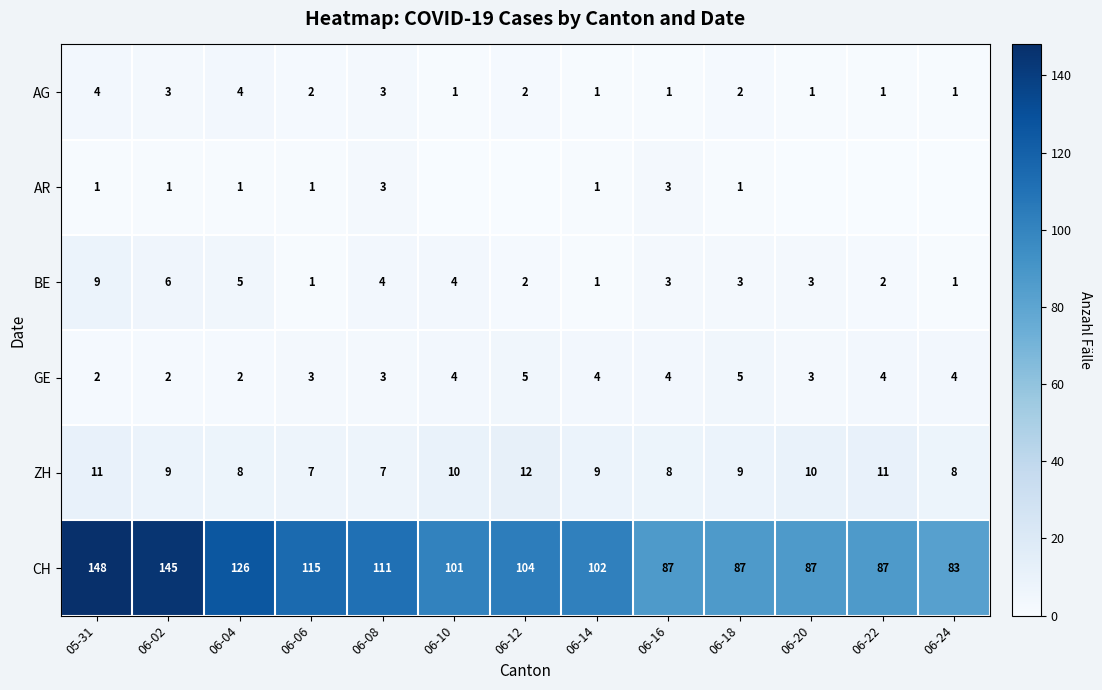

What is the sum of all GE values?

45